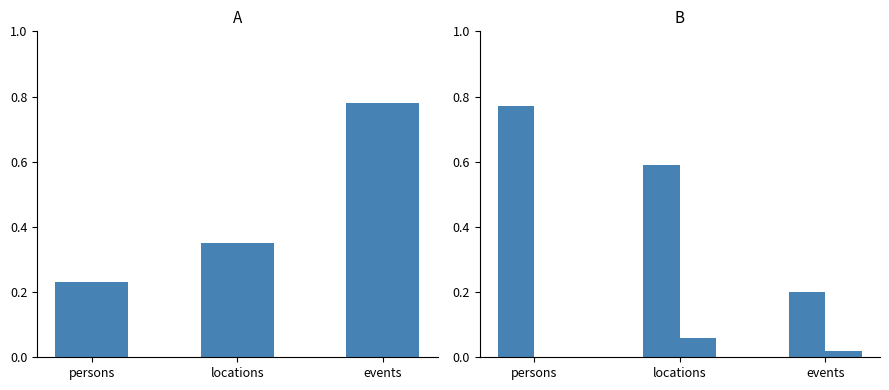

How many undefinied values are between 0 and 1?

3